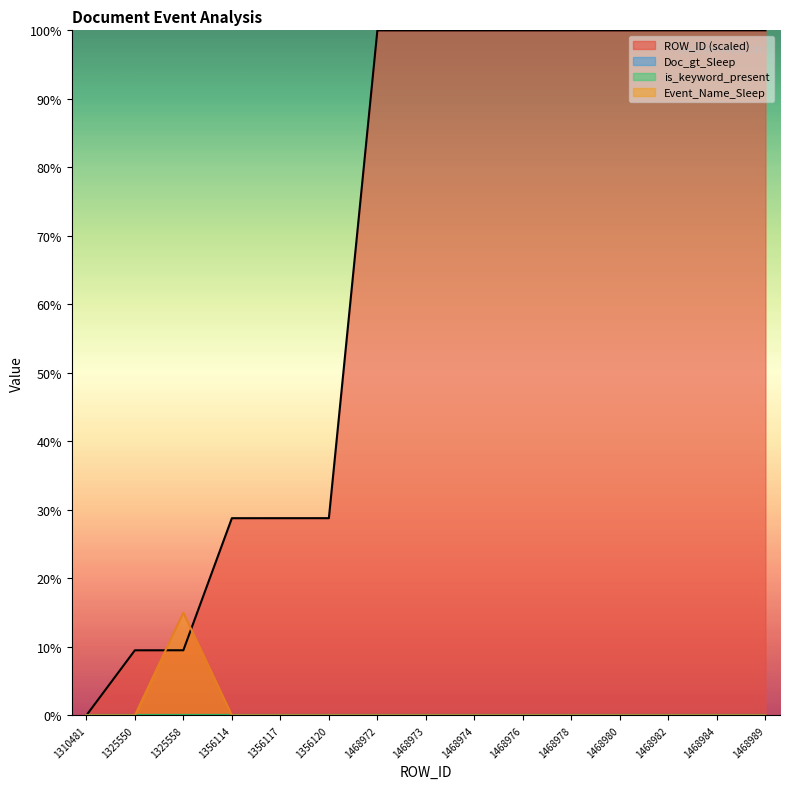

Is the value of ROW_ID (scaled) at 1468984 greater than the value of Doc_gt_Sleep at 1325558?

Yes